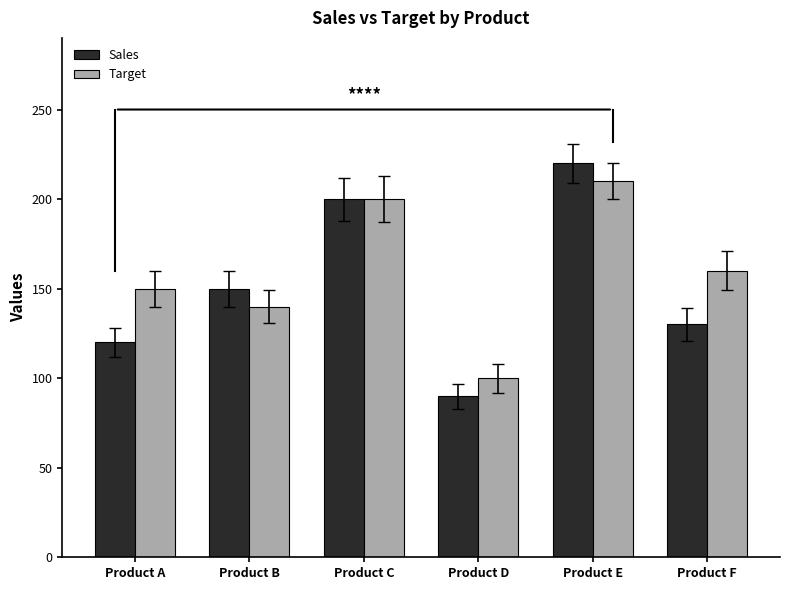

Where is Sales nearest to the value 155?

Product B